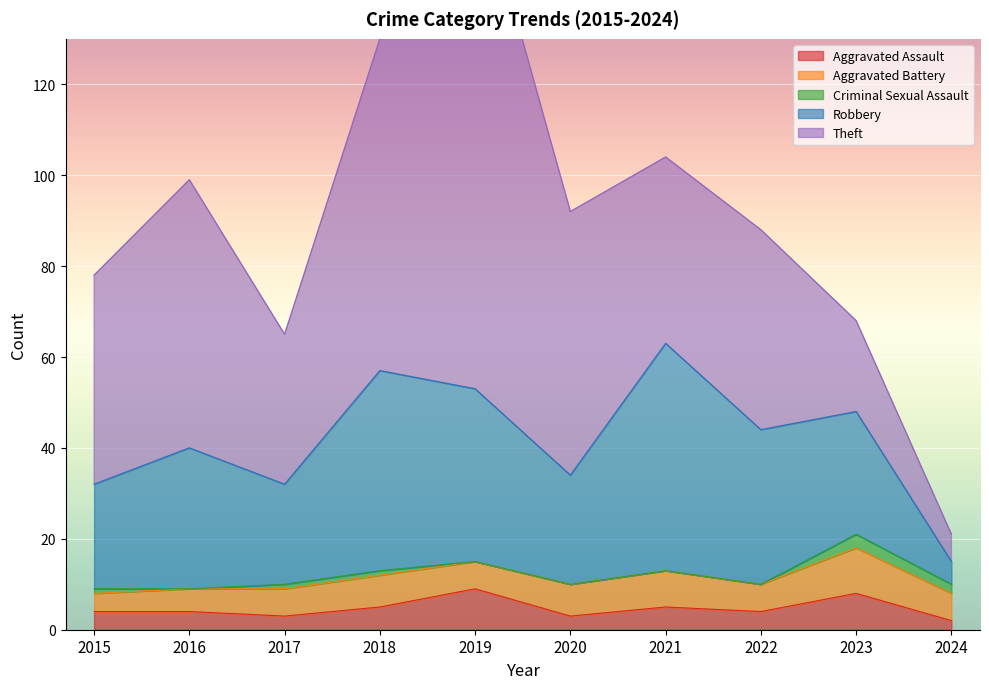

At which label is Aggravated Battery closest to 7?

2018